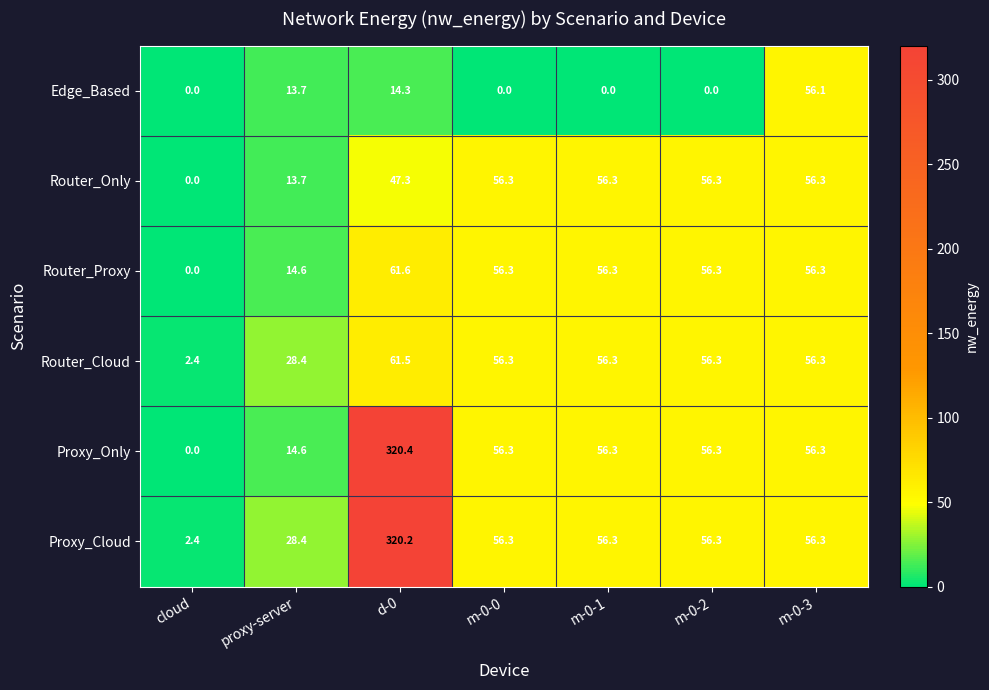

Rank the series by their maximum value, from highest to lowest.

Proxy_Only, Proxy_Cloud, Router_Proxy, Router_Cloud, Router_Only, Edge_Based